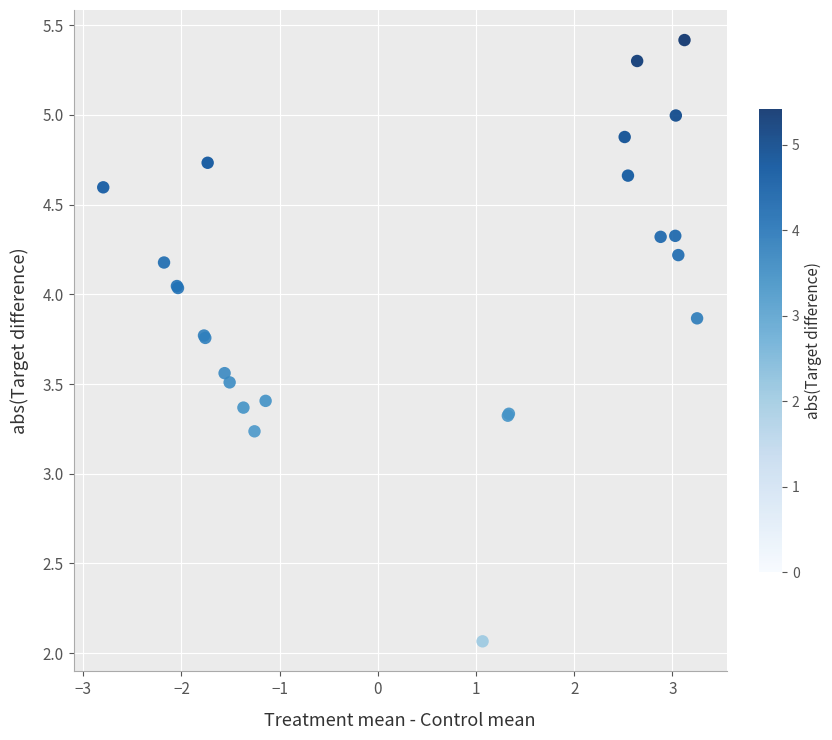

What Y value in the scatter plot is closest to 3?

3.2